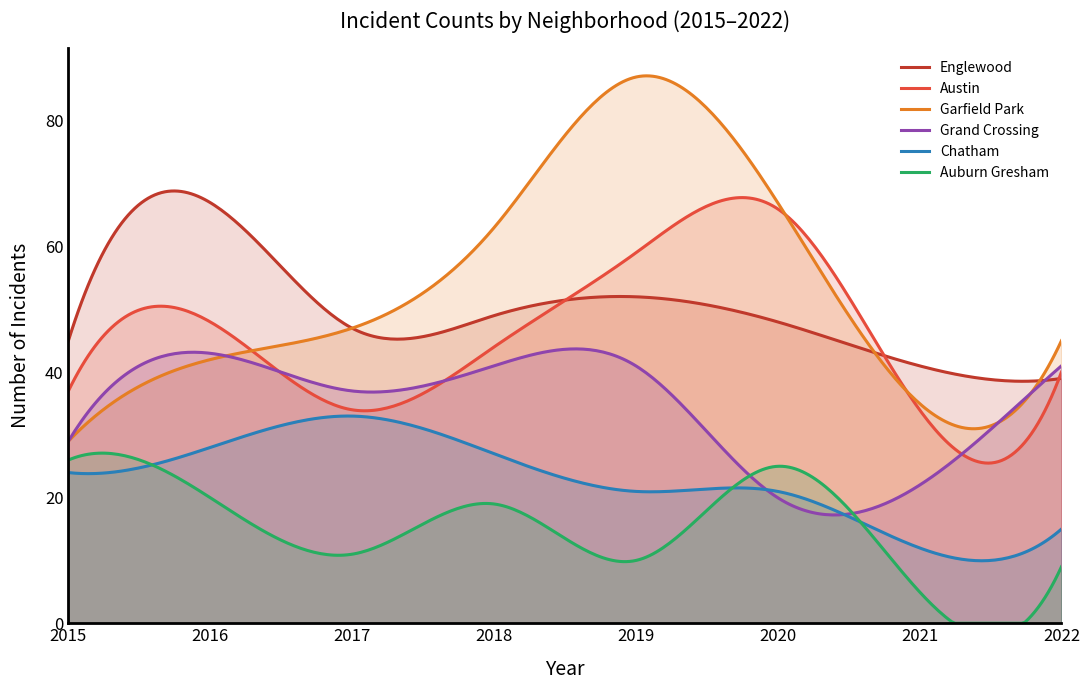

True or false: Garfield Park and Auburn Gresham cross at least once.

False